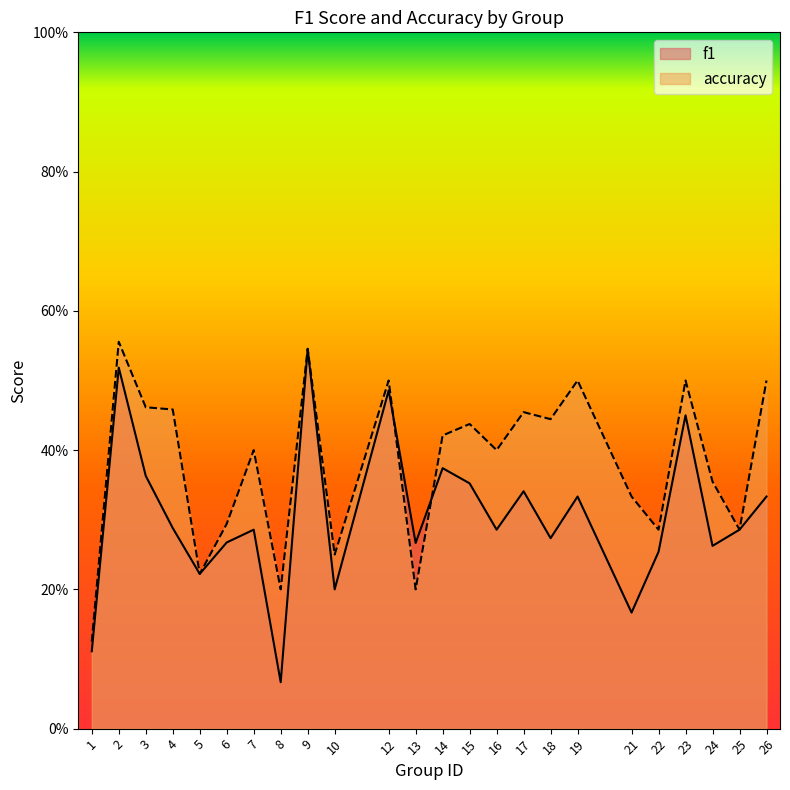

Reading left to right, list all the values displayed in this chart.

f1: 1=0.1	2=0.5	3=0.4	4=0.3	5=0.2	6=0.3	7=0.3	8=0.1	9=0.5	10=0.2	12=0.5	13=0.3	14=0.4	15=0.4	16=0.3	17=0.3	18=0.3	19=0.3	21=0.2	22=0.3	23=0.5	24=0.3	25=0.3	26=0.3
accuracy: 1=0.1	2=0.6	3=0.5	4=0.5	5=0.2	6=0.3	7=0.4	8=0.2	9=0.5	10=0.2	12=0.5	13=0.2	14=0.4	15=0.4	16=0.4	17=0.5	18=0.4	19=0.5	21=0.3	22=0.3	23=0.5	24=0.4	25=0.3	26=0.5